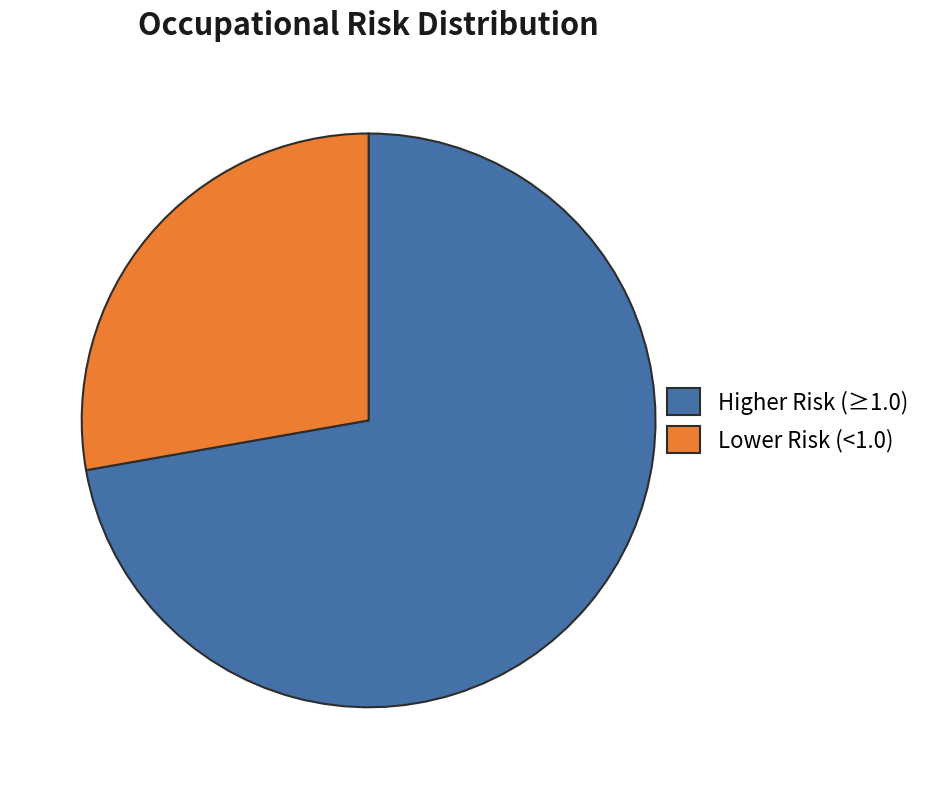

Rank the categories by value from lowest to highest.

Lower Risk (<1.0), Higher Risk (≥1.0)